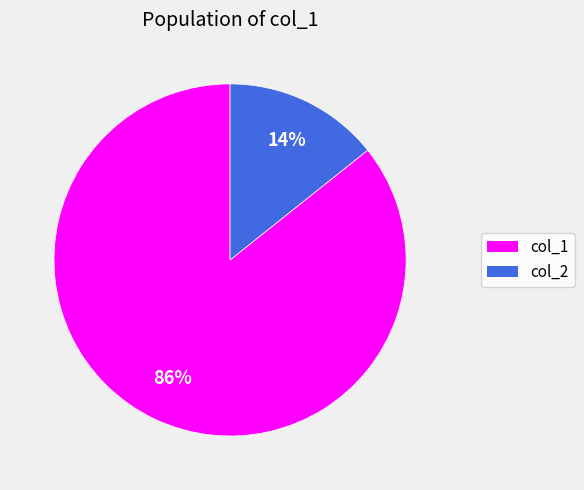

Which slice is the smallest?

col_2